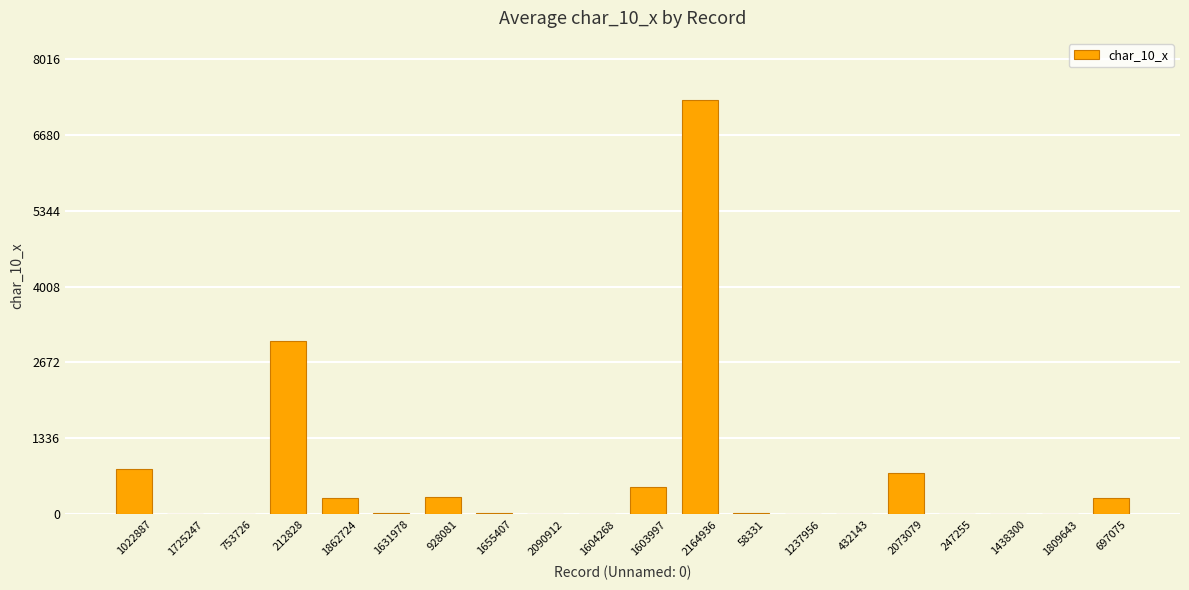

What is the sum of the values at 1809643 and 247255?

2